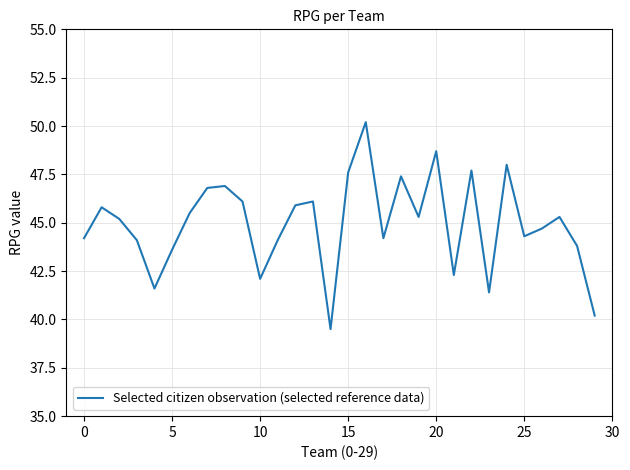

What is the maximum value shown in the chart?

50.2